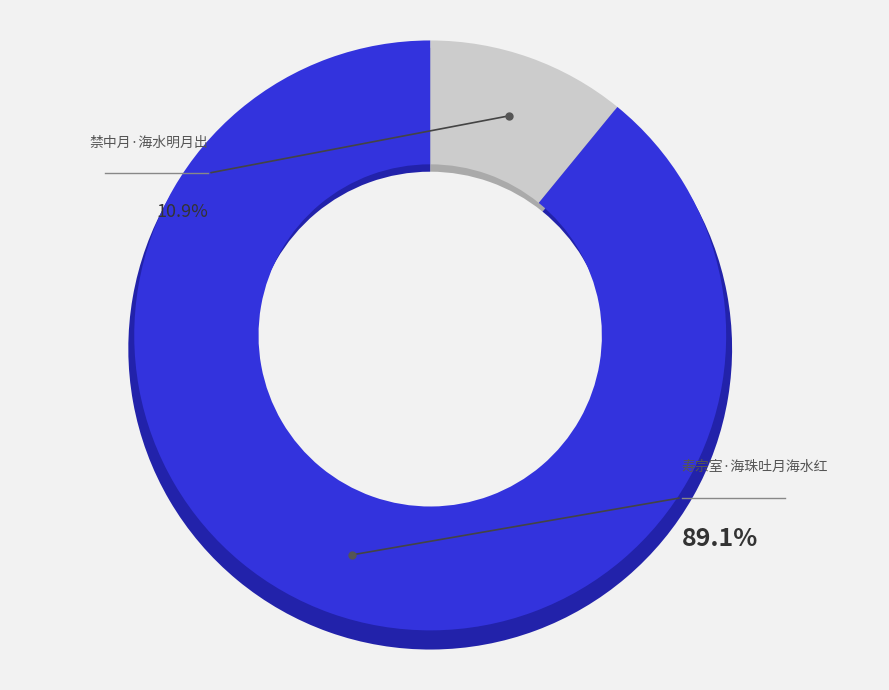

Rank the categories by value from highest to lowest.

寿宗室·海珠吐月海水红, 禁中月·海水明月出